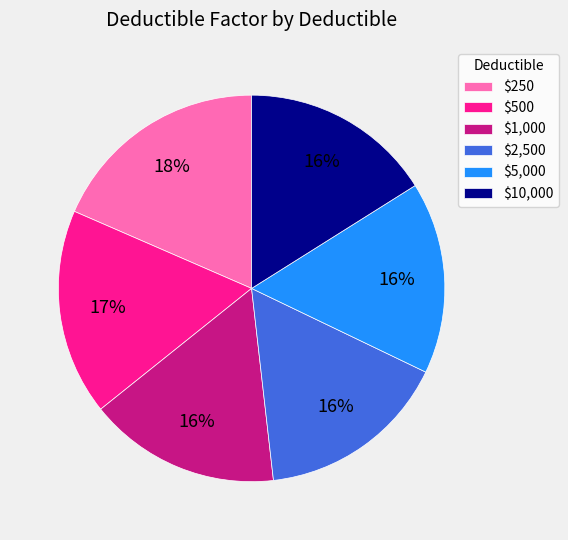

How many slices are in this pie chart?

6